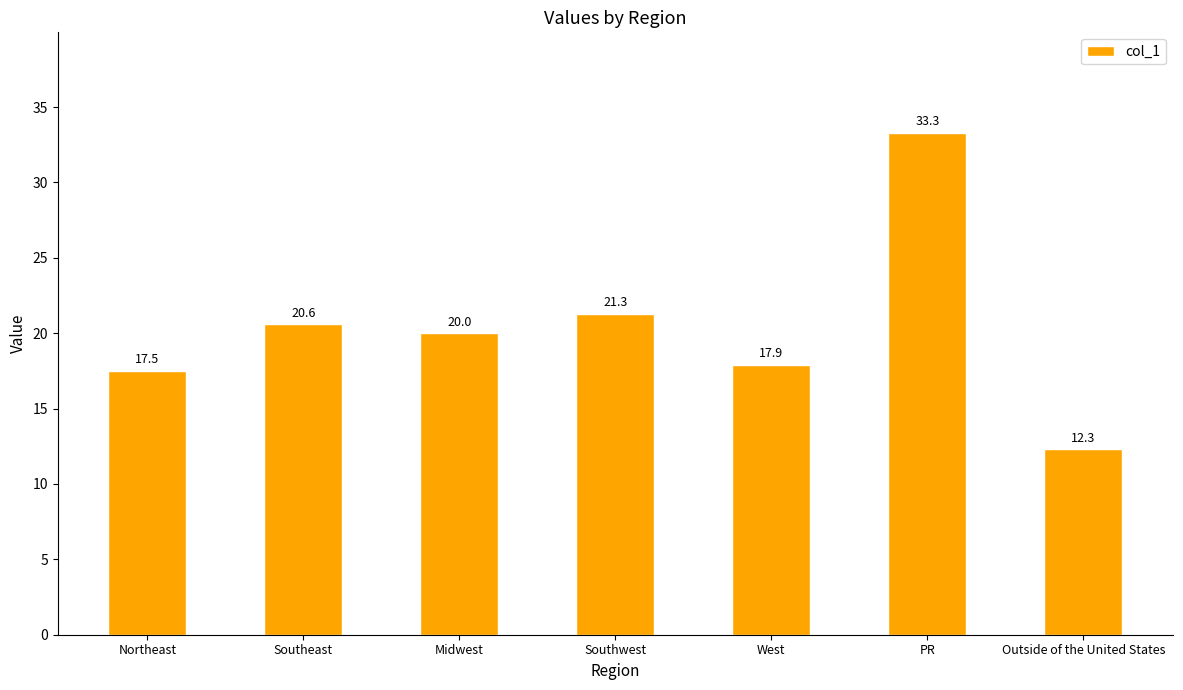

What is the sum of the values at Midwest and Southwest?

41.3